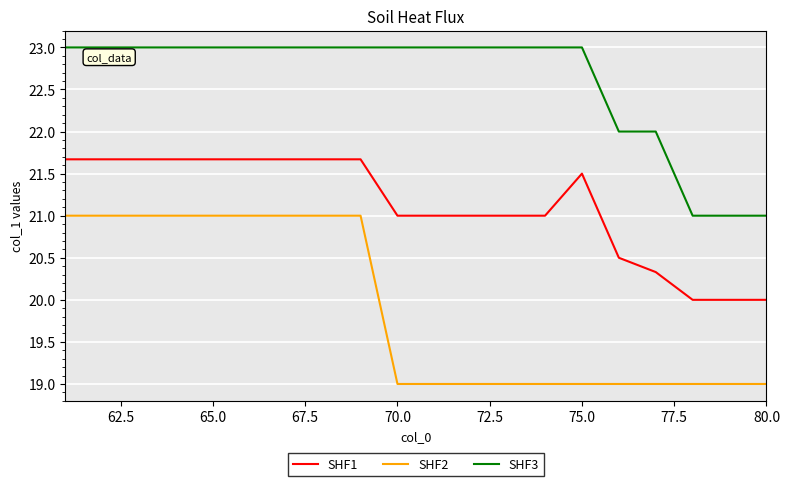

Reading left to right, list all the values displayed in this chart.

SHF1: 21.7	21.7	21.7	21.7	21.7	21.7	21.7	21.7	21.7	21.0	21.0	21.0	21.0	21.0	21.5	20.5	20.3	20.0	20.0	20.0
SHF2: 21.0	21.0	21.0	21.0	21.0	21.0	21.0	21.0	21.0	19.0	19.0	19.0	19.0	19.0	19.0	19.0	19.0	19.0	19.0	19.0
SHF3: 23.0	23.0	23.0	23.0	23.0	23.0	23.0	23.0	23.0	23.0	23.0	23.0	23.0	23.0	23.0	22.0	22.0	21.0	21.0	21.0